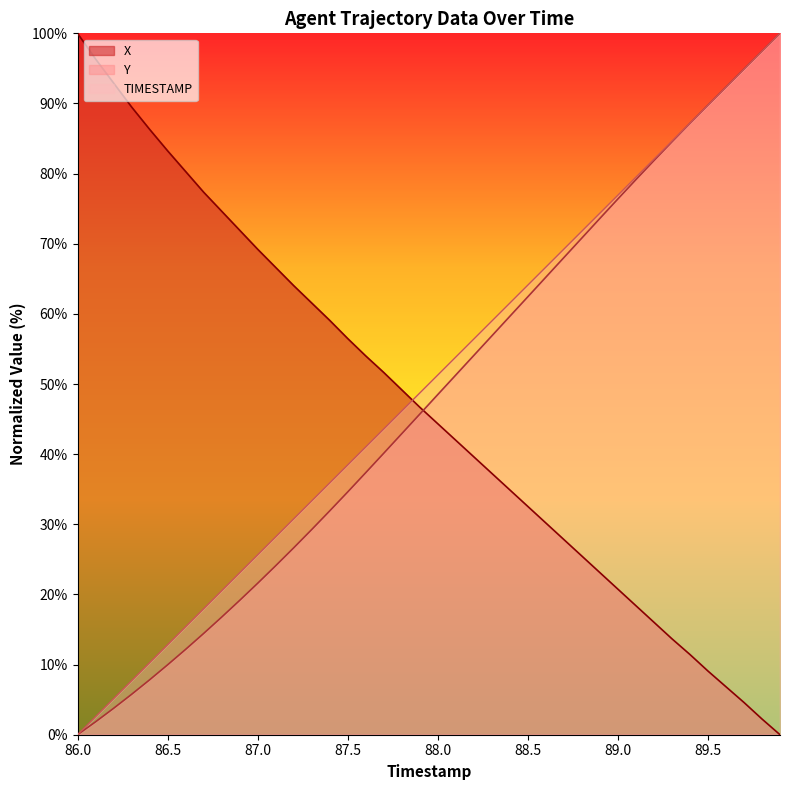

Which series ends up on top after the final intersection of X and Y?

Y